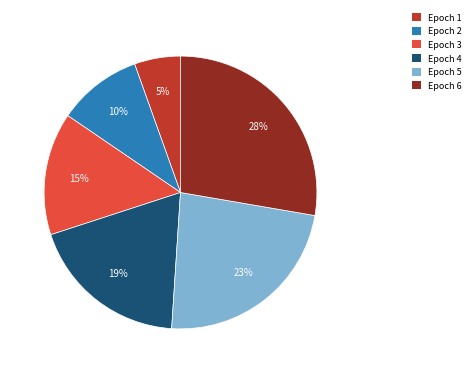

True or false: Epoch 4 accounts for 19% of the total.

True